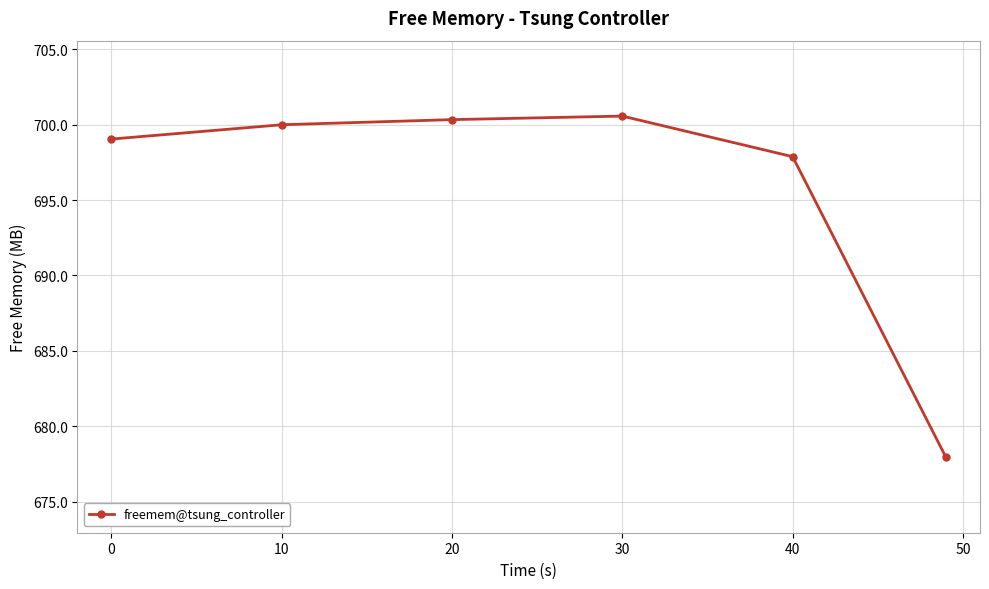

What is the average value?

696.0